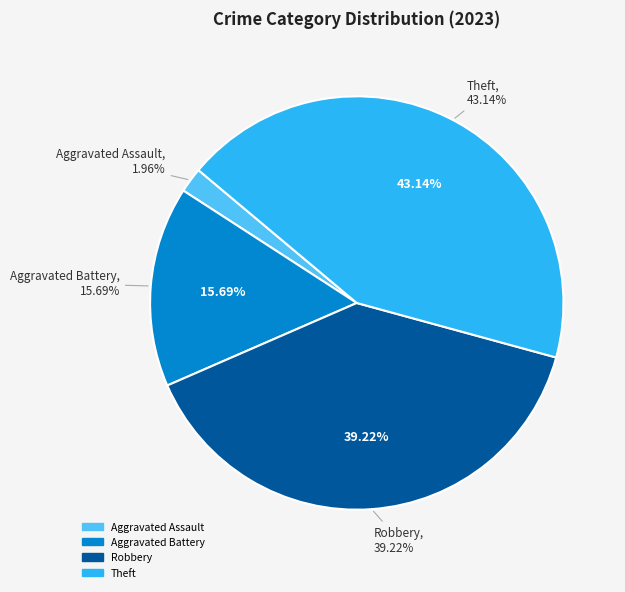

What percentage is the Aggravated Battery slice, to the nearest percent?

16%